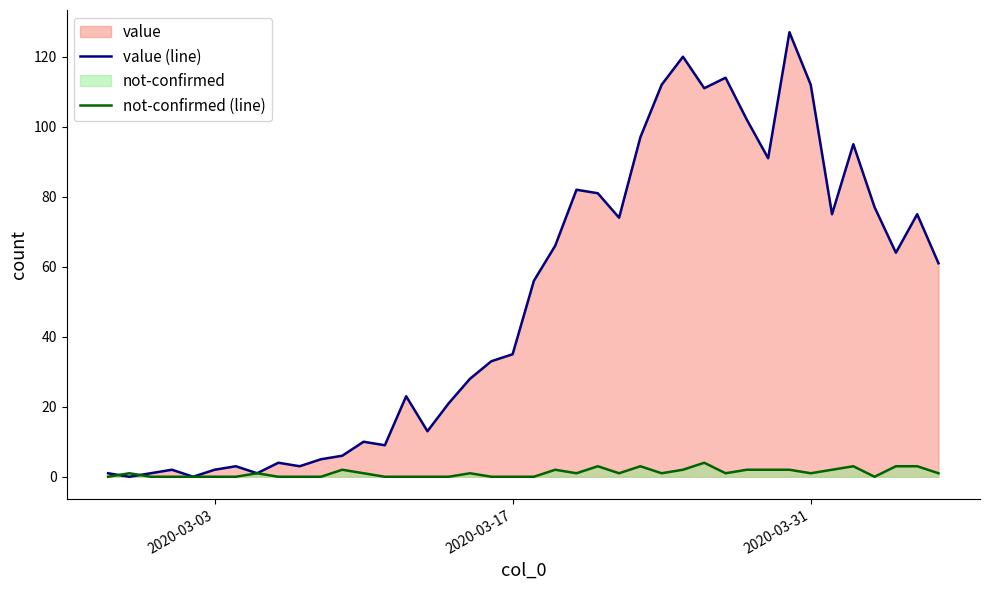

Which series has the largest total across all categories?

value (line)